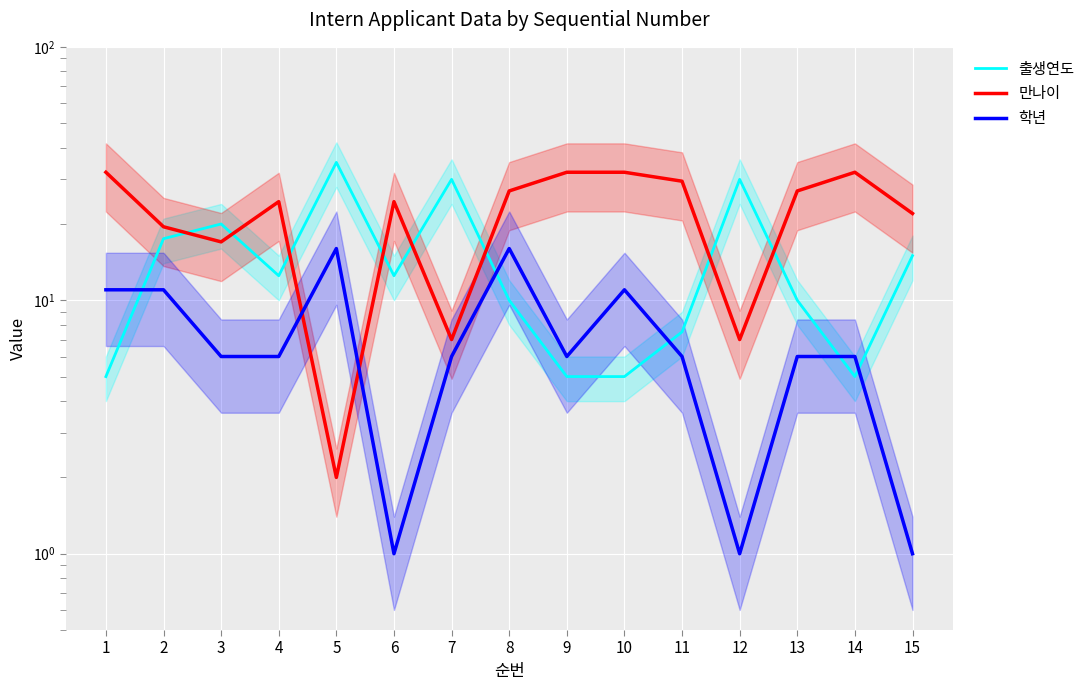

What is the total value across all series at 8?

53.0